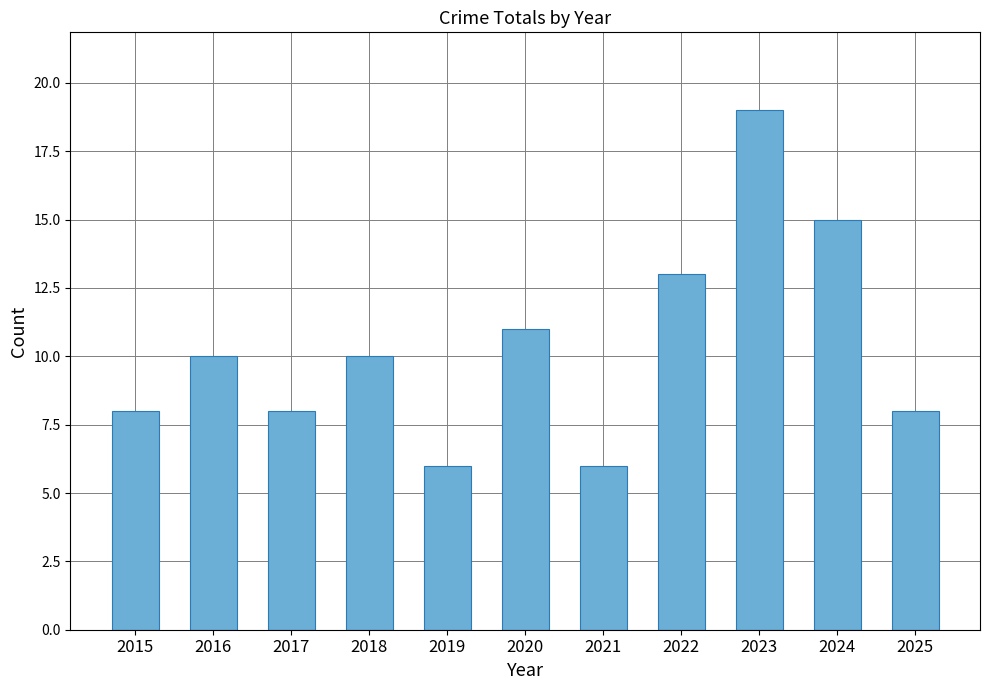

What is the sum of the values at 2016 and 2015?

18